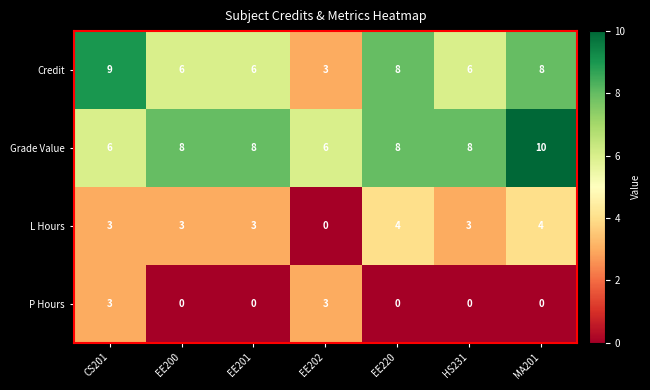

What is the greatest value displayed?

10